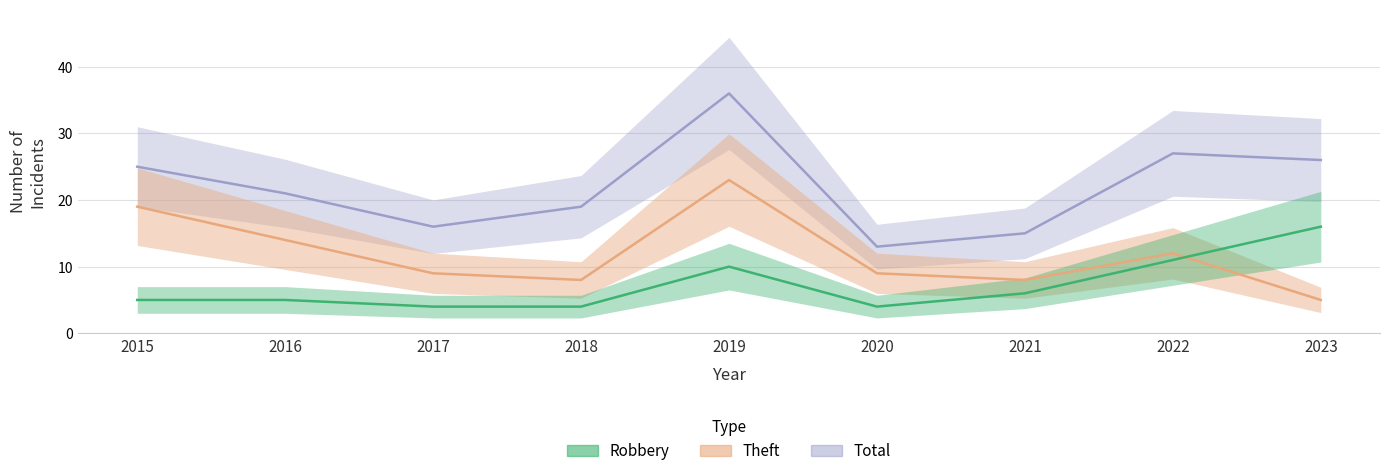

At which label is Robbery closest to 10?

2019